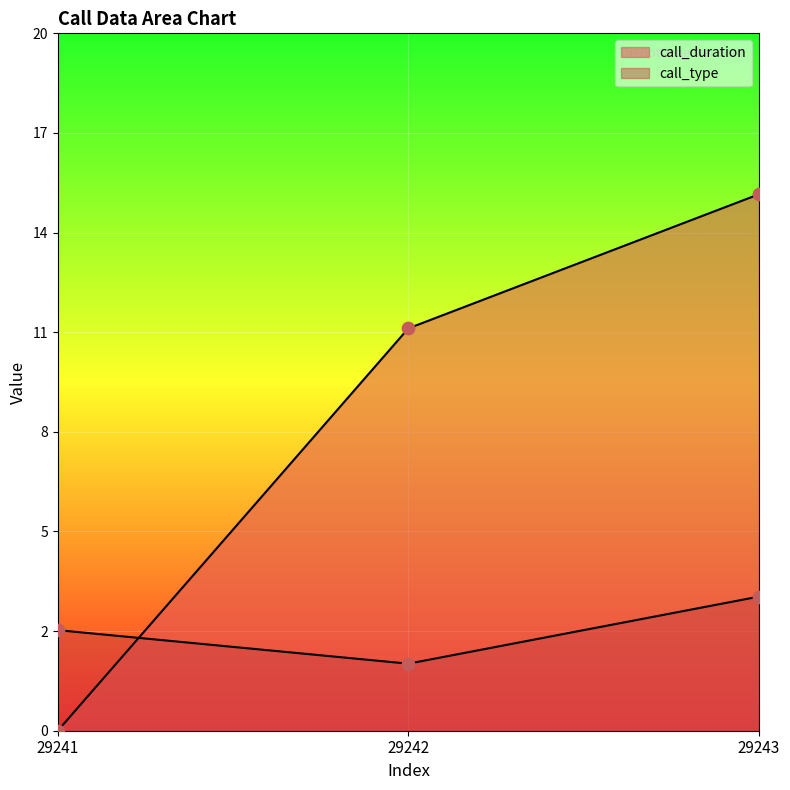

Which series has the largest Y range (max minus min)?

call_duration